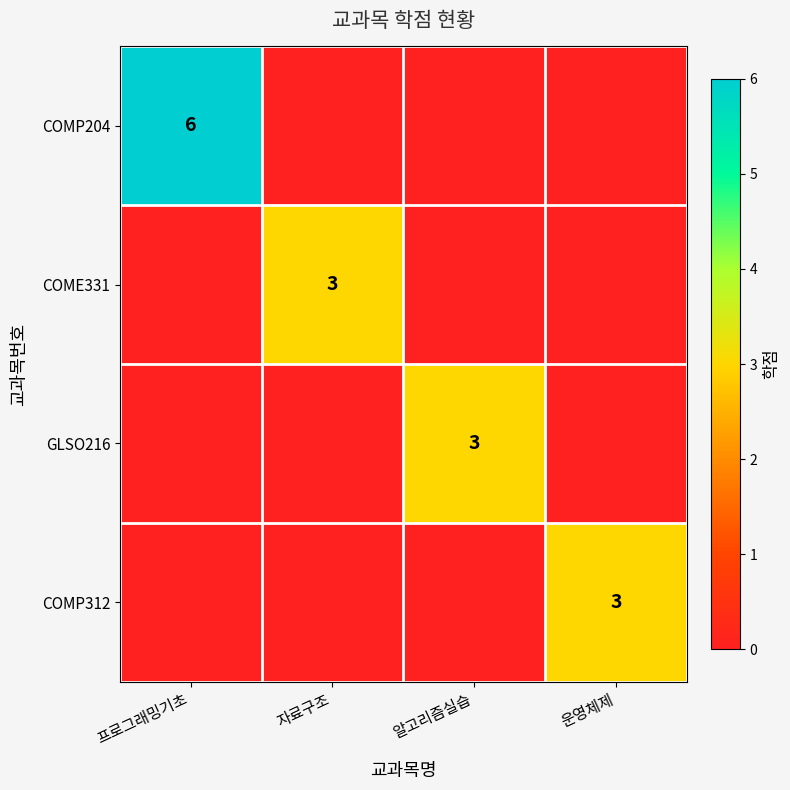

The value of COMP312 at 운영체제 is 4. True or false?

False